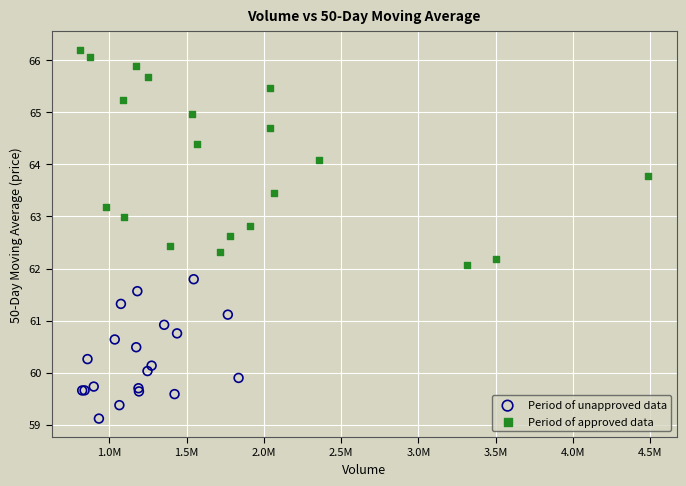

Which series has the largest Y range (max minus min)?

Period of approved data